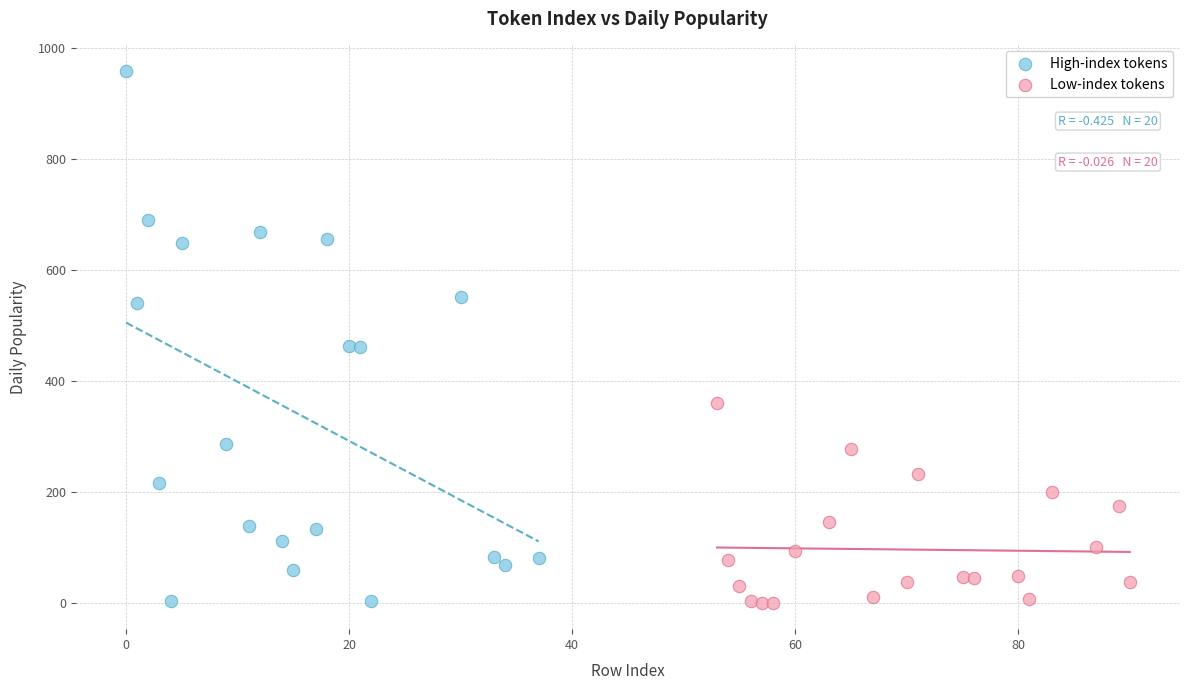

Which series contains the highest Y value?

High-index tokens